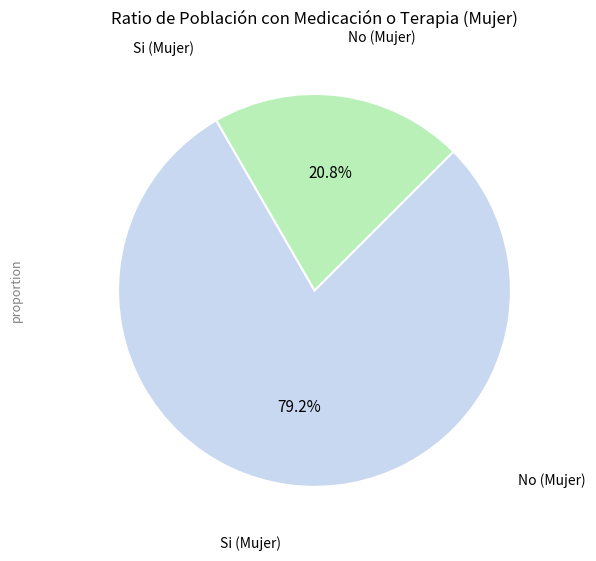

Does any single category account for the majority?

Yes